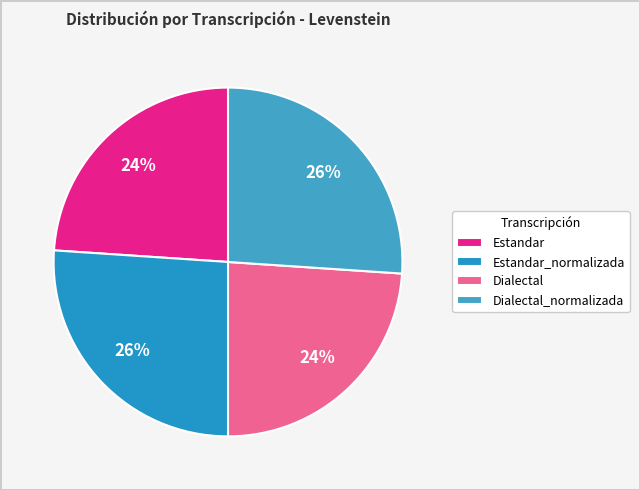

Does Dialectal represent more than half of the total?

No